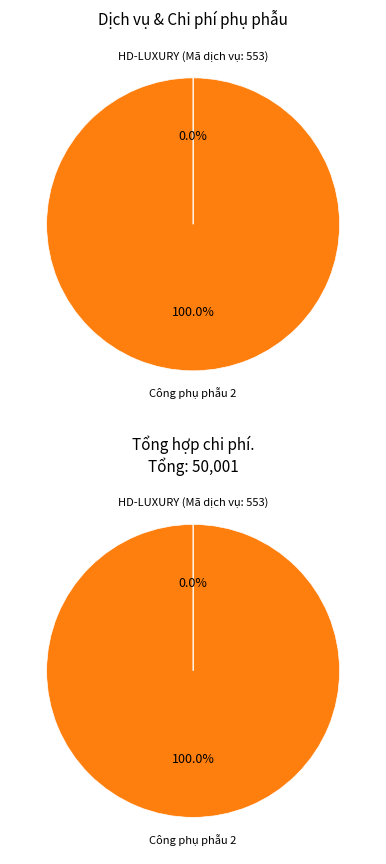

Is it true that HD-LUXURY (Mã dịch vụ: 553) is 0% of the pie?

True